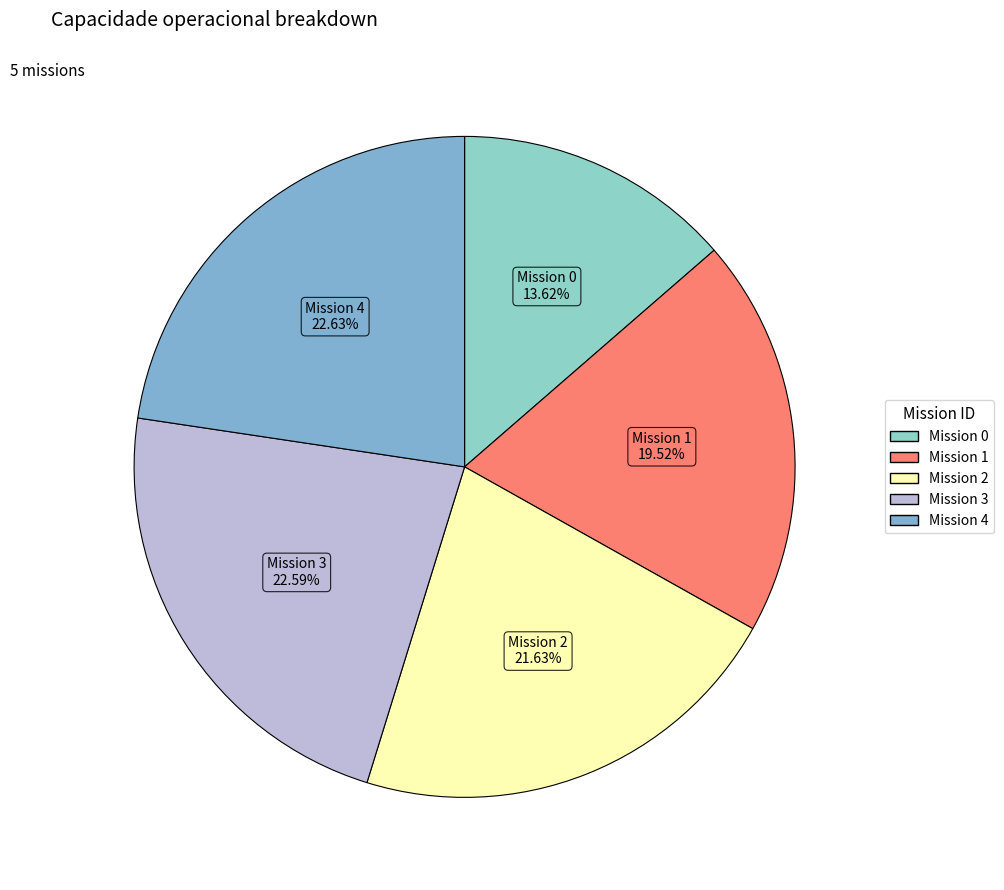

How many slices are in this pie chart?

5